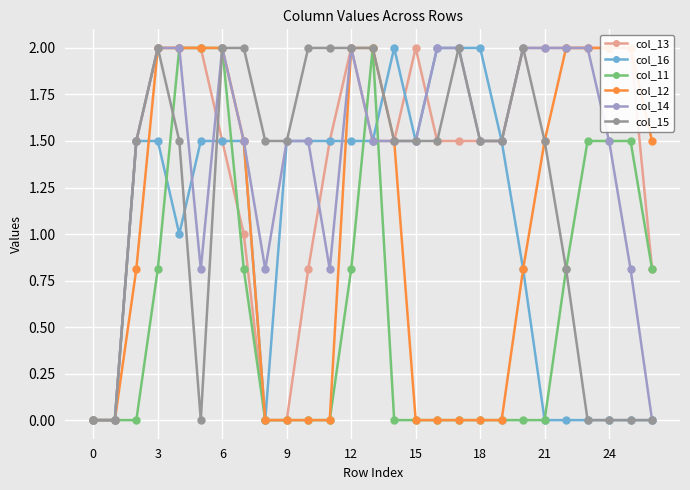

True or false: col_15 and col_12 intersect in this chart.

False